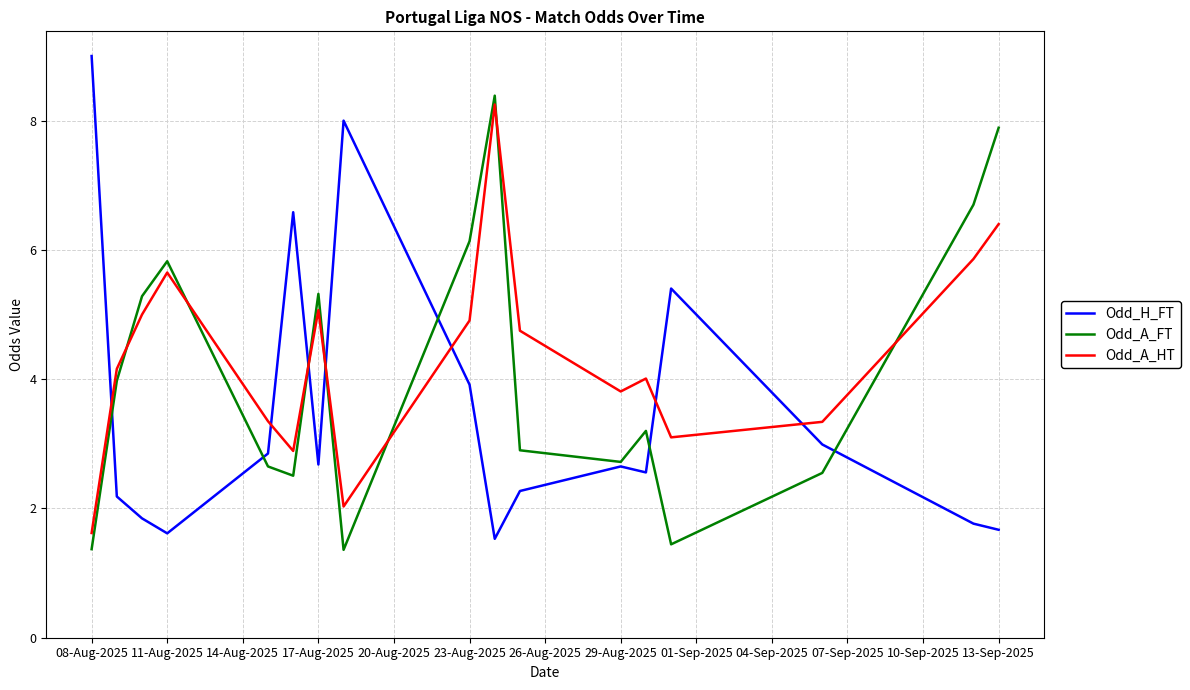

Which series has the largest range (max minus min)?

Odd_H_FT